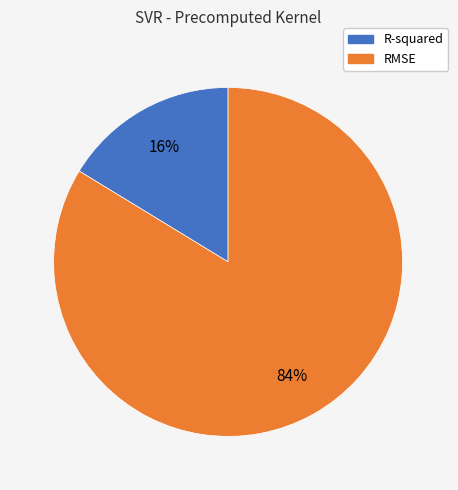

Rank the categories by value from highest to lowest.

RMSE, R-squared